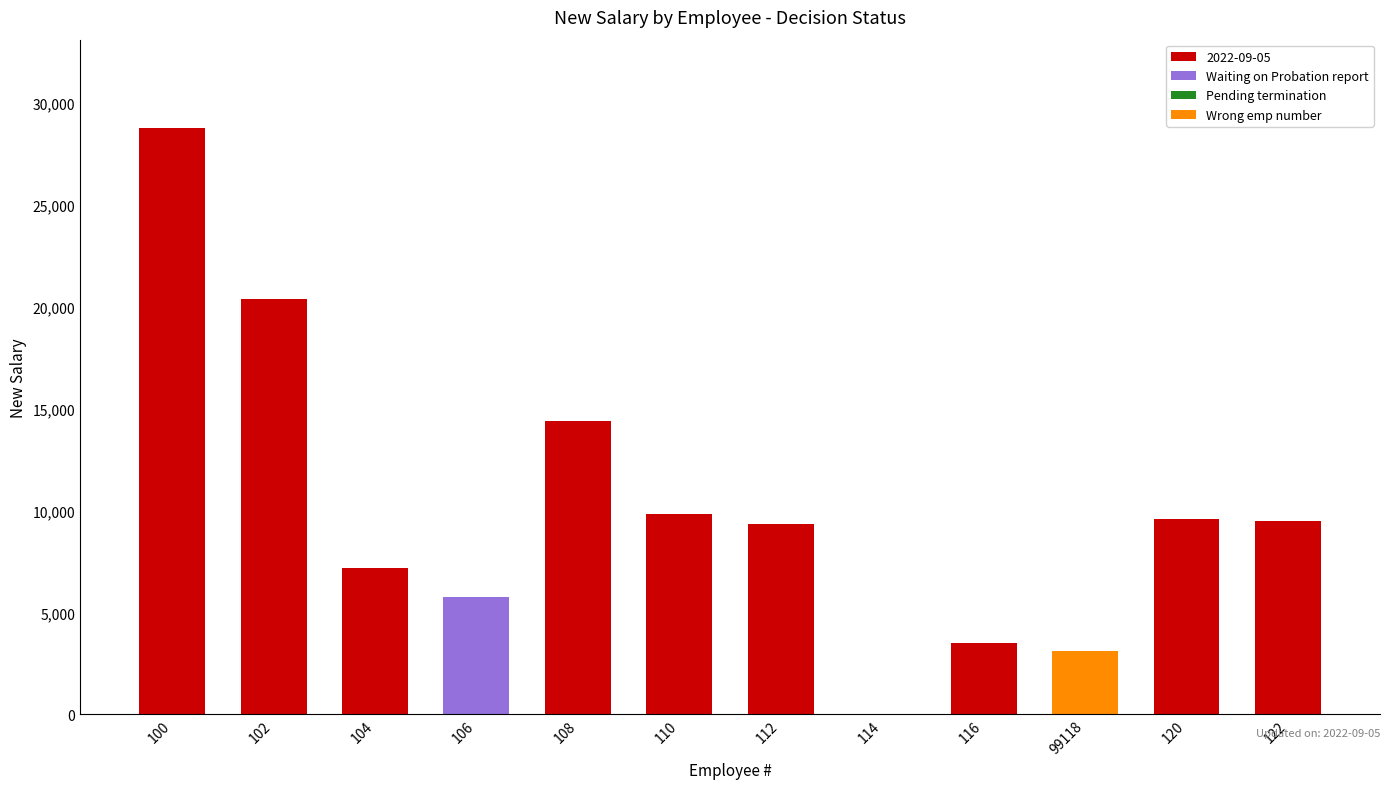

At which category is the sum across all series the highest?

100